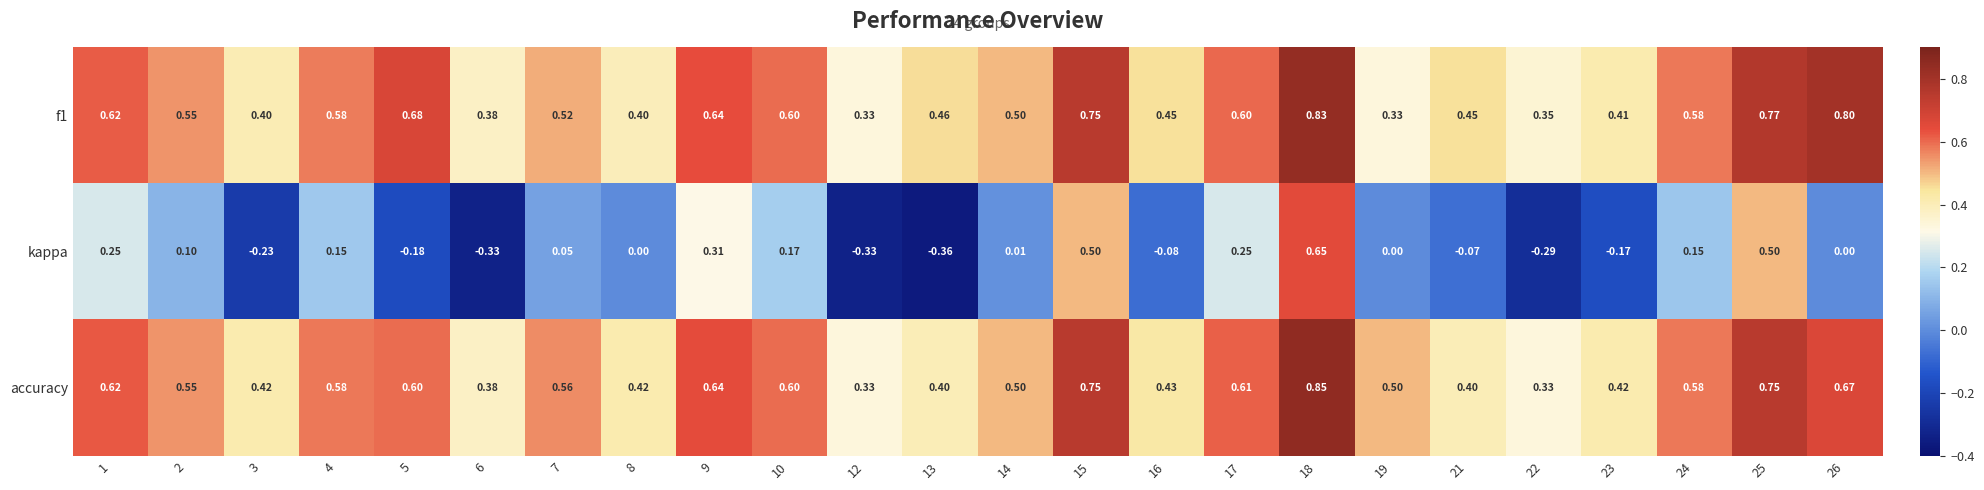

Which series has the largest total across all categories?

f1